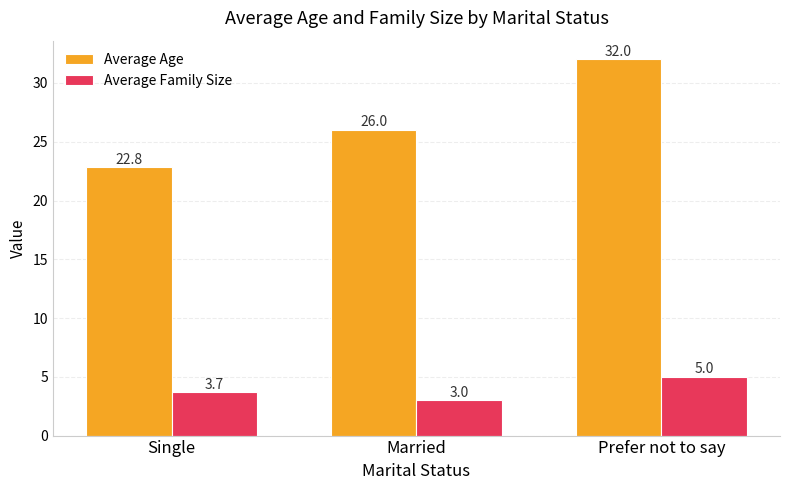

What is the minimum value for Average Age?

22.8